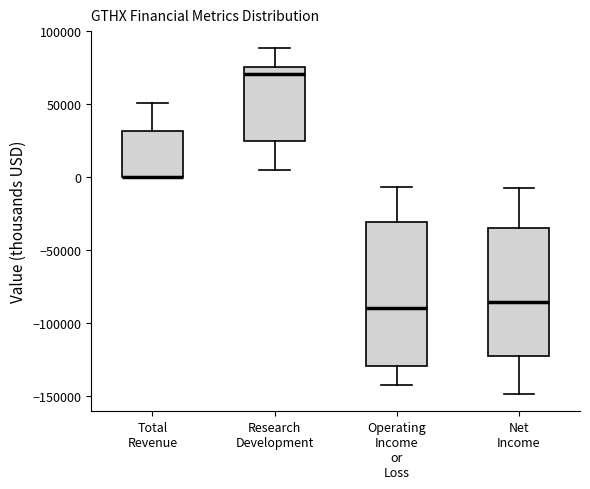

Reading left to right, transcribe this box plot: for each box, give where its median line is, the range the box spans, and where its two whiskers end, as read against the y-axis. The values are not printed on the chart, so give them approximately, as read against the axis.

Total Revenue: median 0 (drawn on the box's lower edge), box 0 to 30000, whiskers 0 to 50000
Research Development: median 70000, box 25000 to 75000, whiskers 5000 to 90000
Operating Income or Loss: median -90000, box -130000 to -30000, whiskers -140000 to -5000
Net Income: median -85000, box -120000 to -35000, whiskers -150000 to -5000